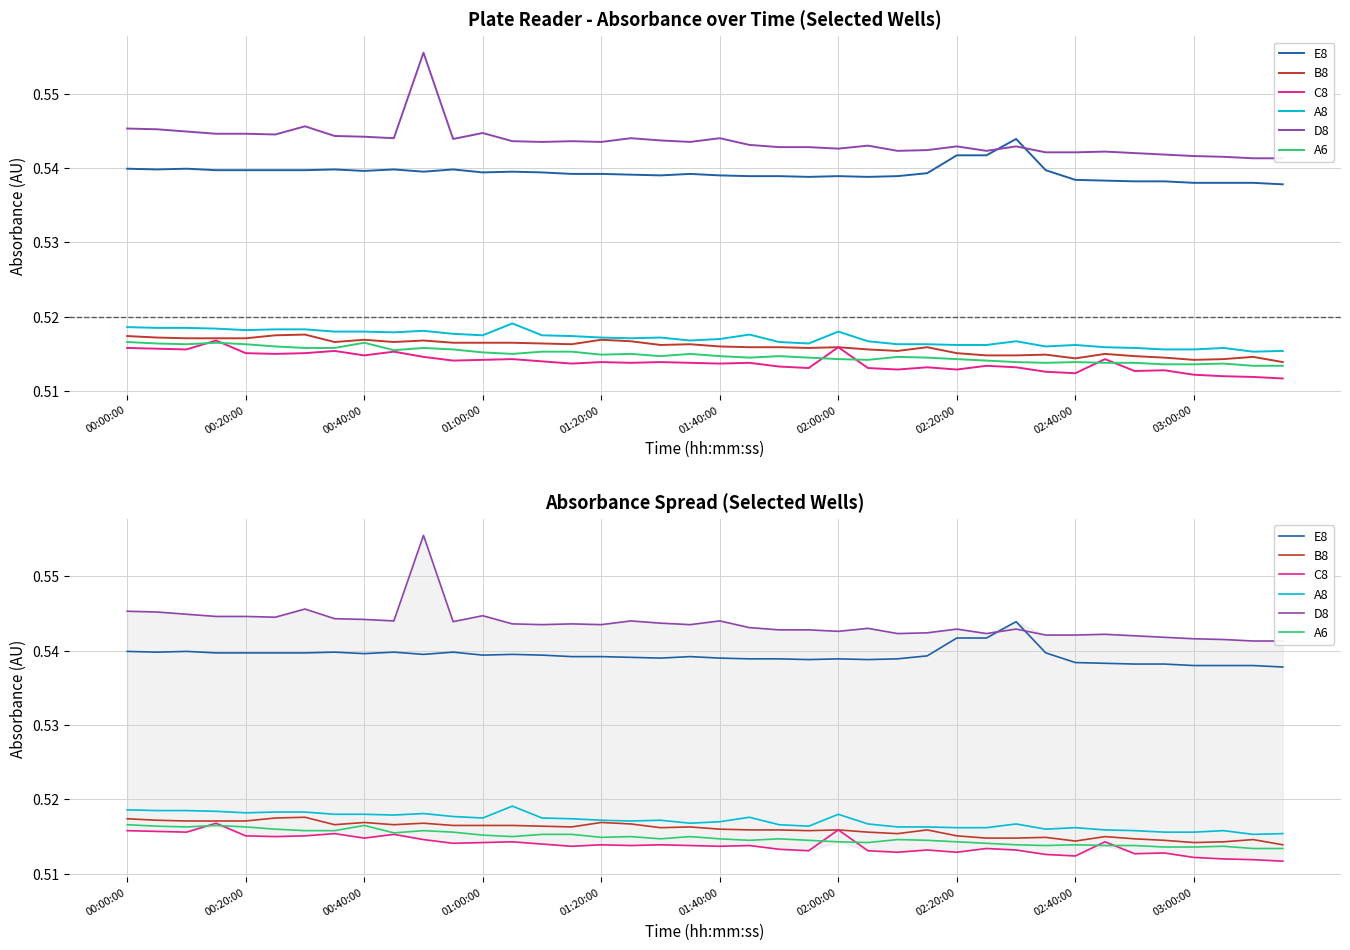

Where is the first local minimum for E8?

00:20:00